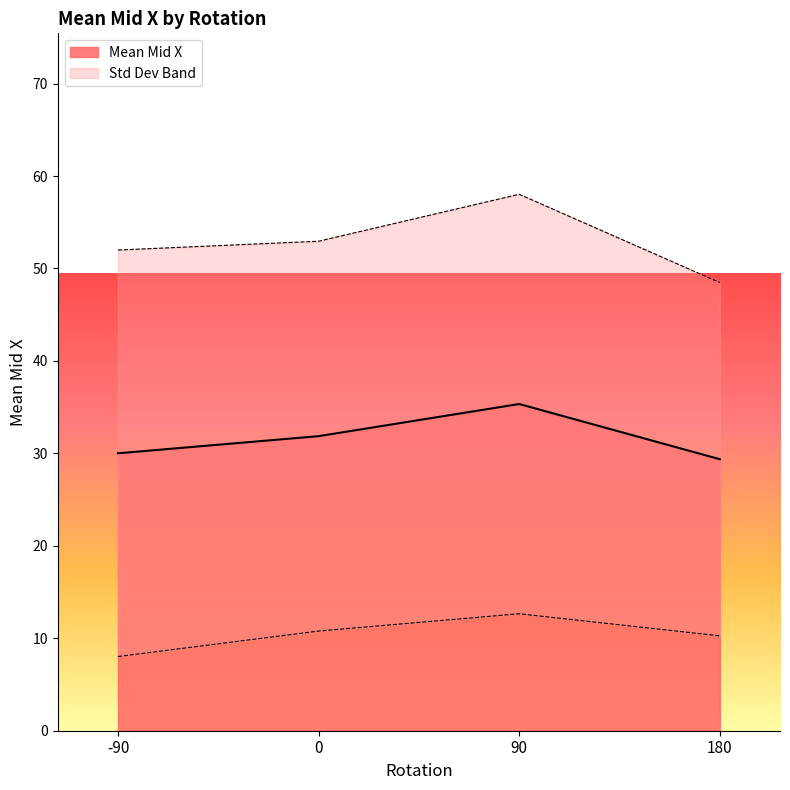

Between 13 and 32, which is larger?

32